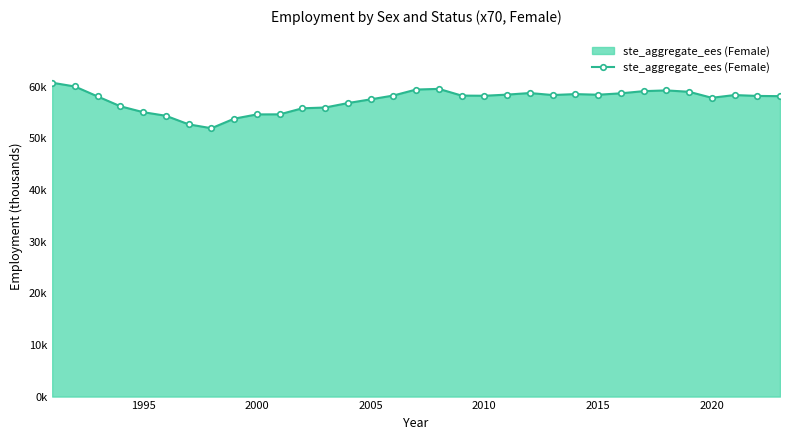

Is this an area chart (filled region under the line)?

Yes